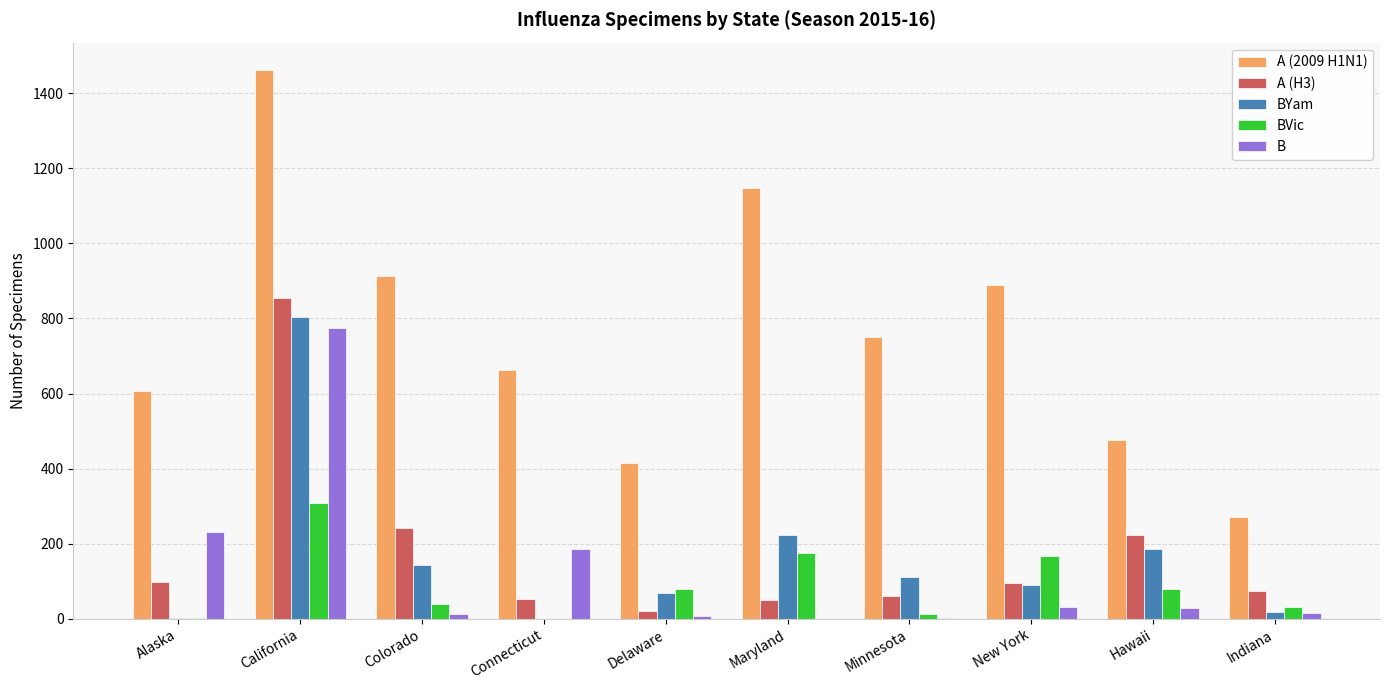

Which category has the highest value across all series?

California